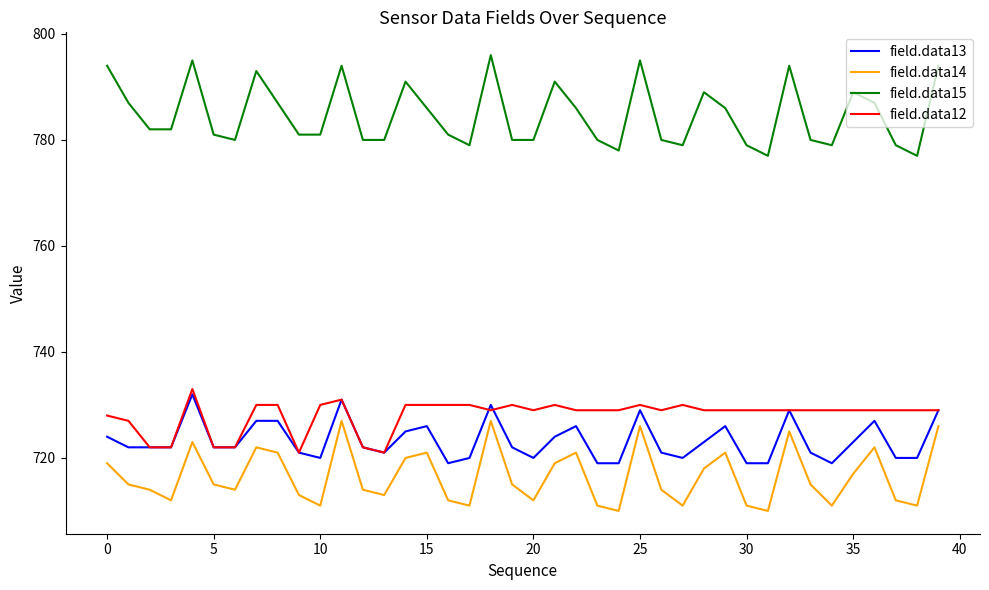

Reading left to right, transcribe all the data shown in this chart.

field.data13: 724	722	722	722	732	722	722	727	727	721	720	731	722	721	725	726	719	720	730	722	720	724	726	719	719	729	721	720	723	726	719	719	729	721	719	723	727	720	720	729
field.data14: 719	715	714	712	723	715	714	722	721	713	711	727	714	713	720	721	712	711	727	715	712	719	721	711	710	726	714	711	718	721	711	710	725	715	711	717	722	712	711	726
field.data15: 794	787	782	782	795	781	780	793	787	781	781	794	780	780	791	786	781	779	796	780	780	791	786	780	778	795	780	779	789	786	779	777	794	780	779	789	787	779	777	794
field.data12: 728	727	722	722	733	722	722	730	730	721	730	731	722	721	730	730	730	730	729	730	729	730	729	729	729	730	729	730	729	729	729	729	729	729	729	729	729	729	729	729